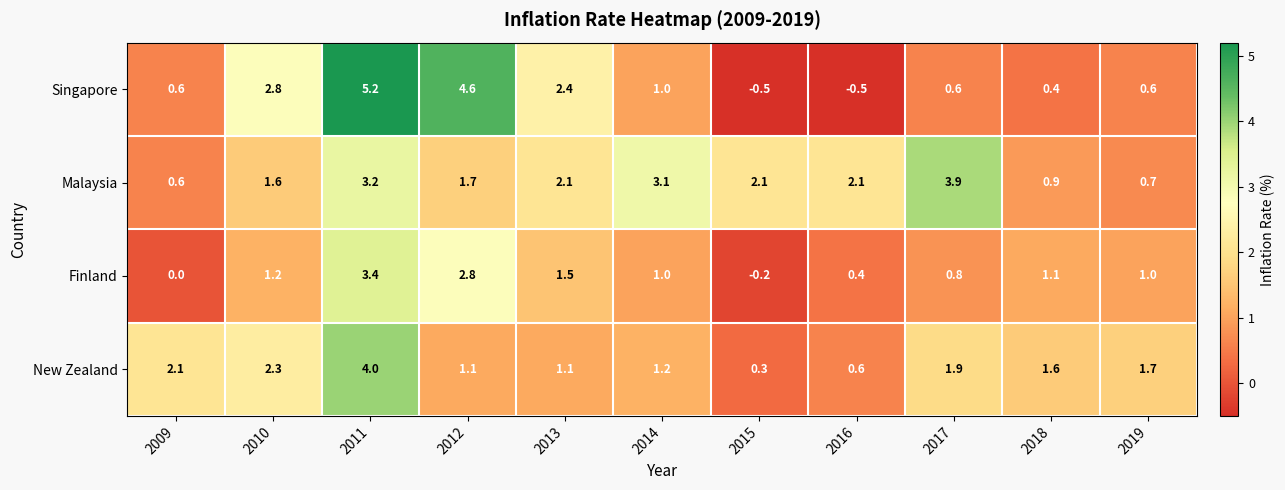

Rank the series by their maximum value, from highest to lowest.

Singapore, New Zealand, Malaysia, Finland